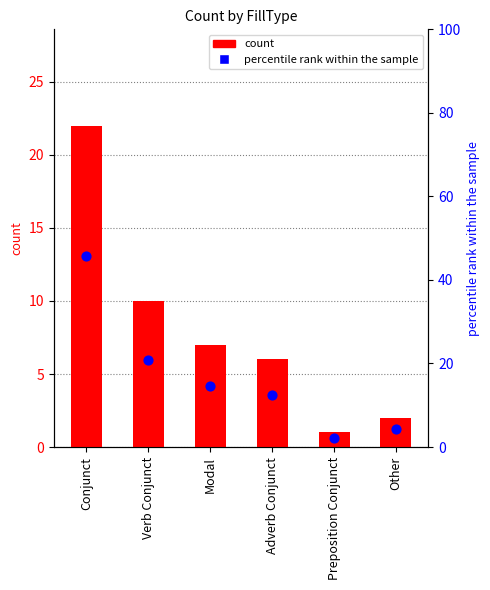

Which series reaches the maximum Y coordinate?

percentile rank within the sample